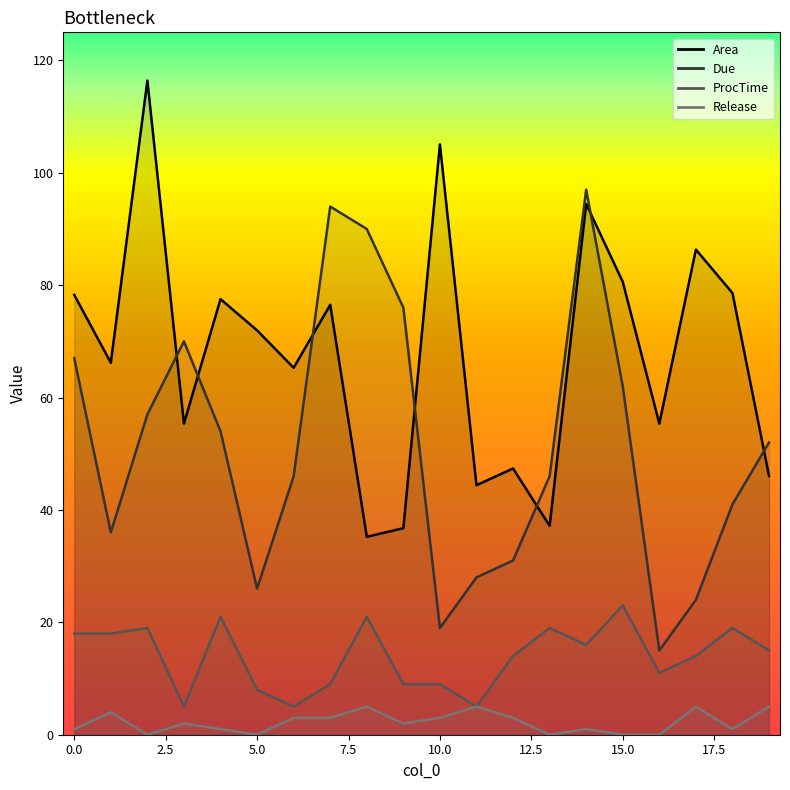

How many distinct data groups are displayed?

4